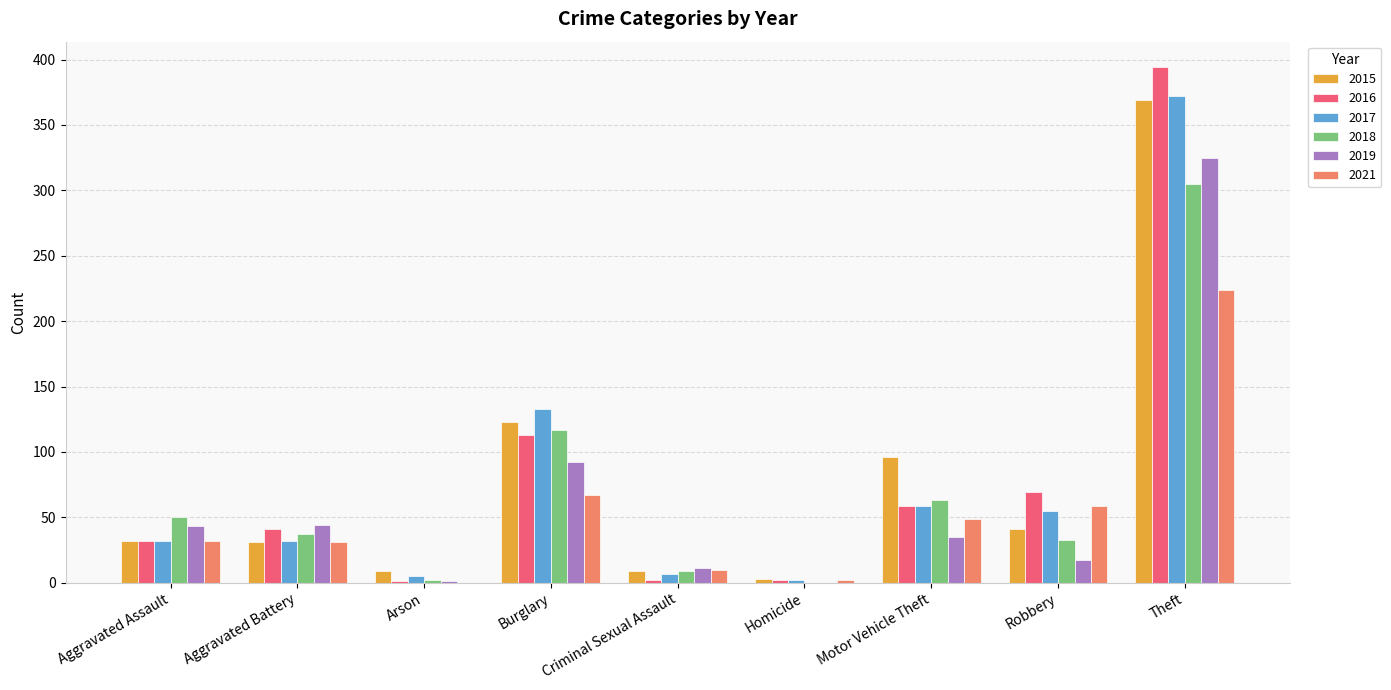

What is the sum of all 2015 values?

713